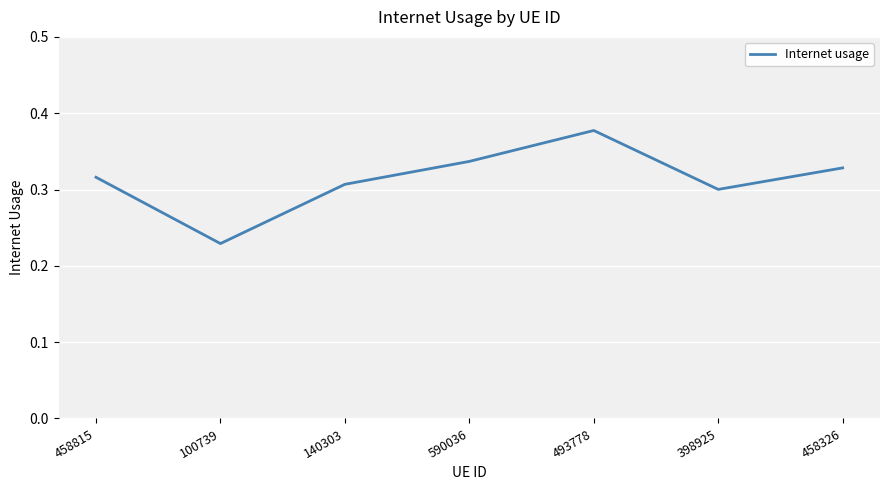

What is the sum of the values at 140303 and 398925?

0.6